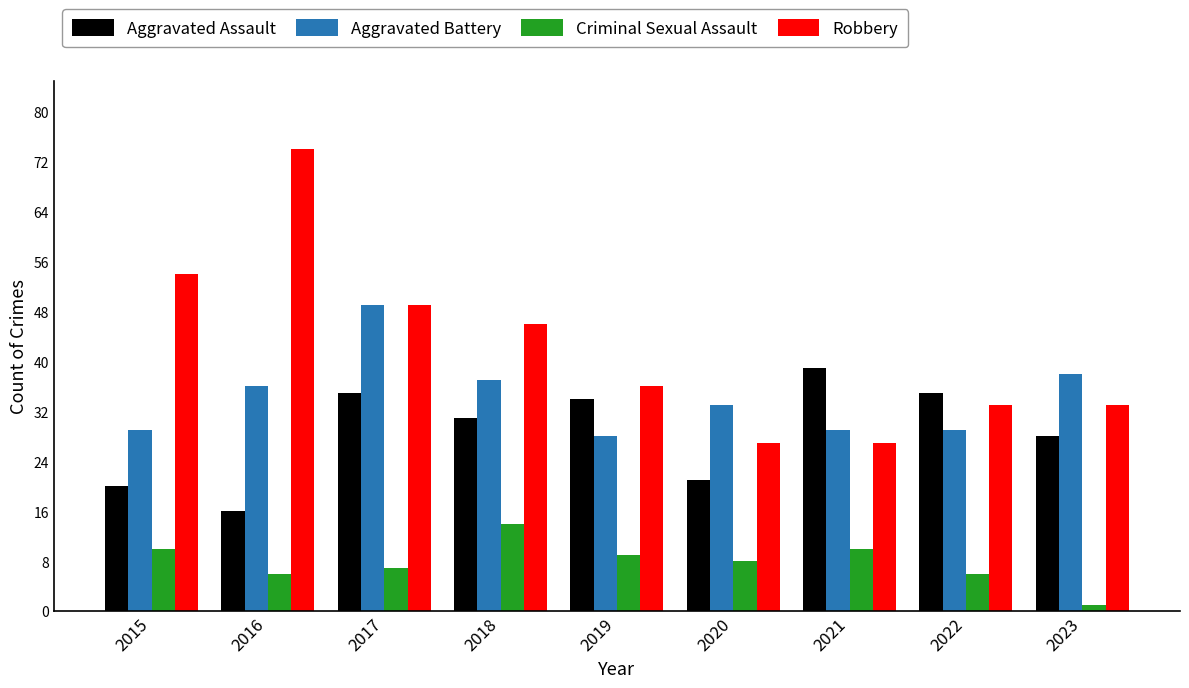

True or false: Robbery has a value of 38 at 2021.

False